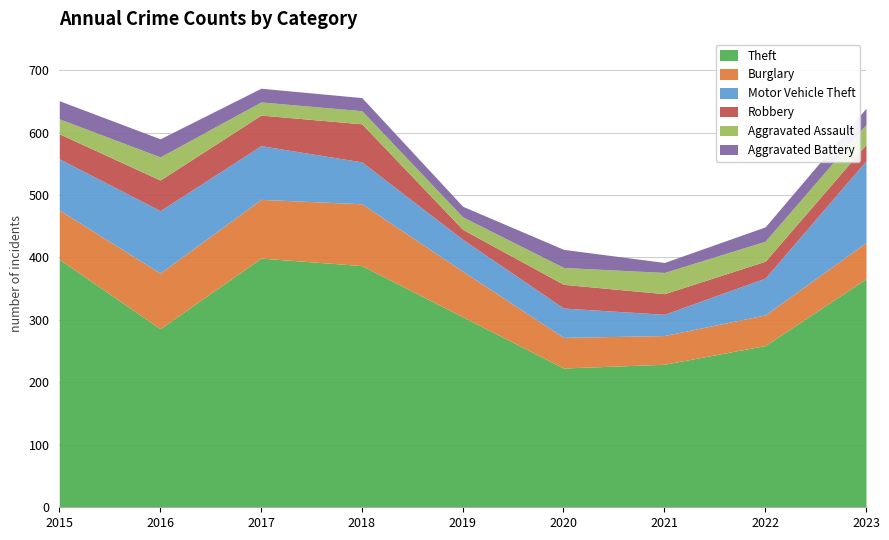

The Motor Vehicle Theft series shows 131 at 2023. True or false?

True